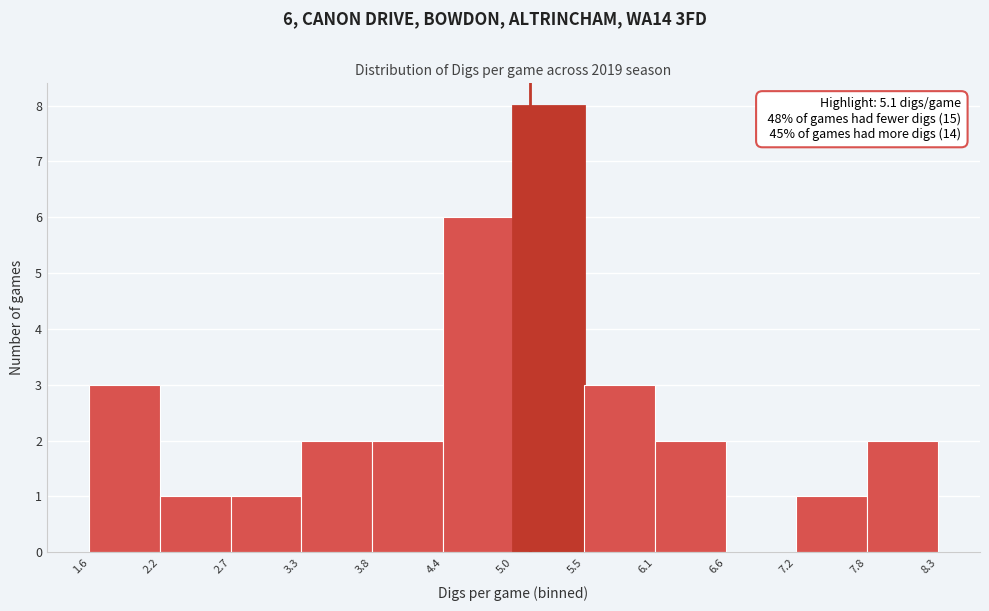

Over which range of the x-axis is the bar tallest?

5.0 to 5.5